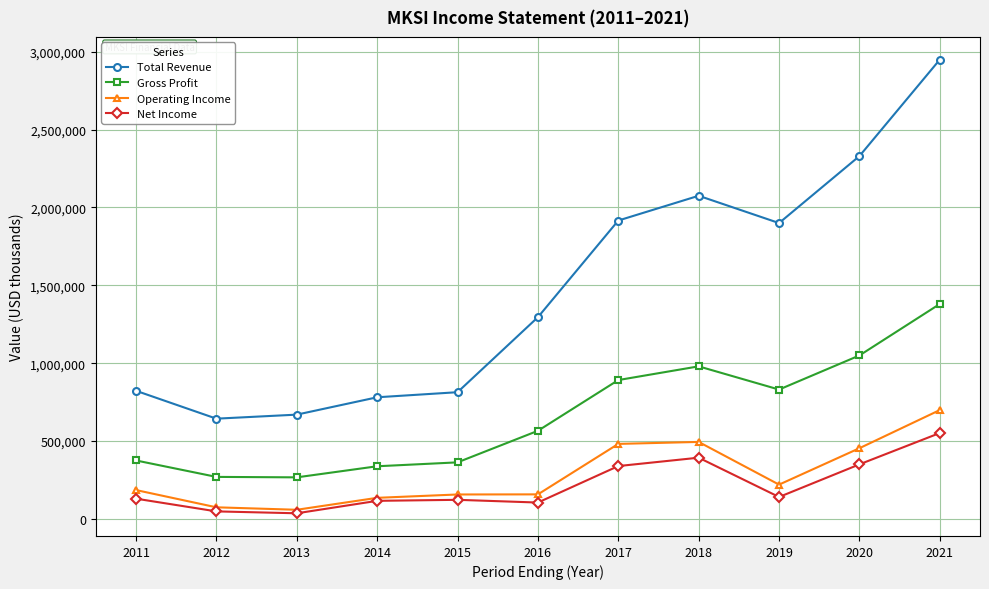

Between 2014 and 2016, which series saw the biggest shift?

Total Revenue